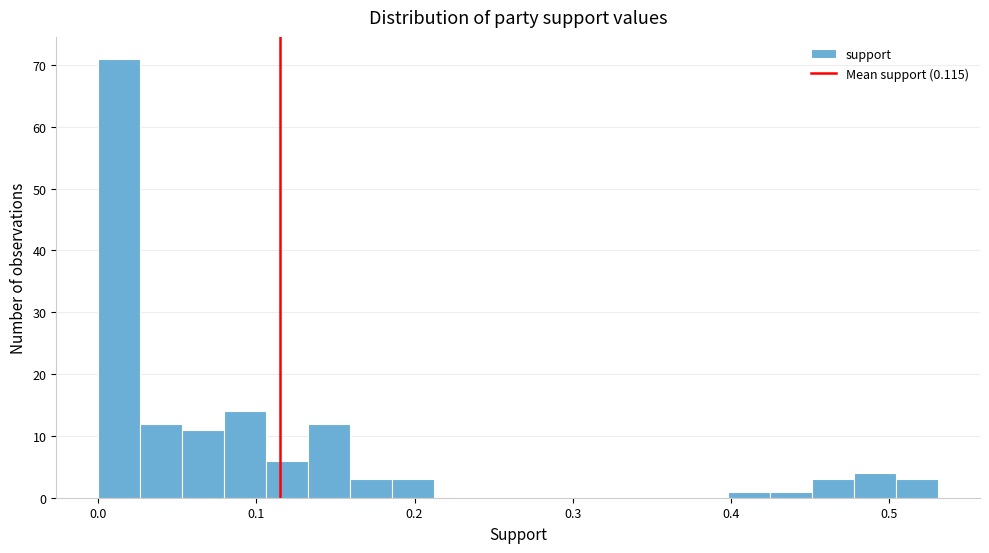

Around what value on the x-axis is the tallest bar? Give the approximate position of its centre, as read against the axis.

0.01